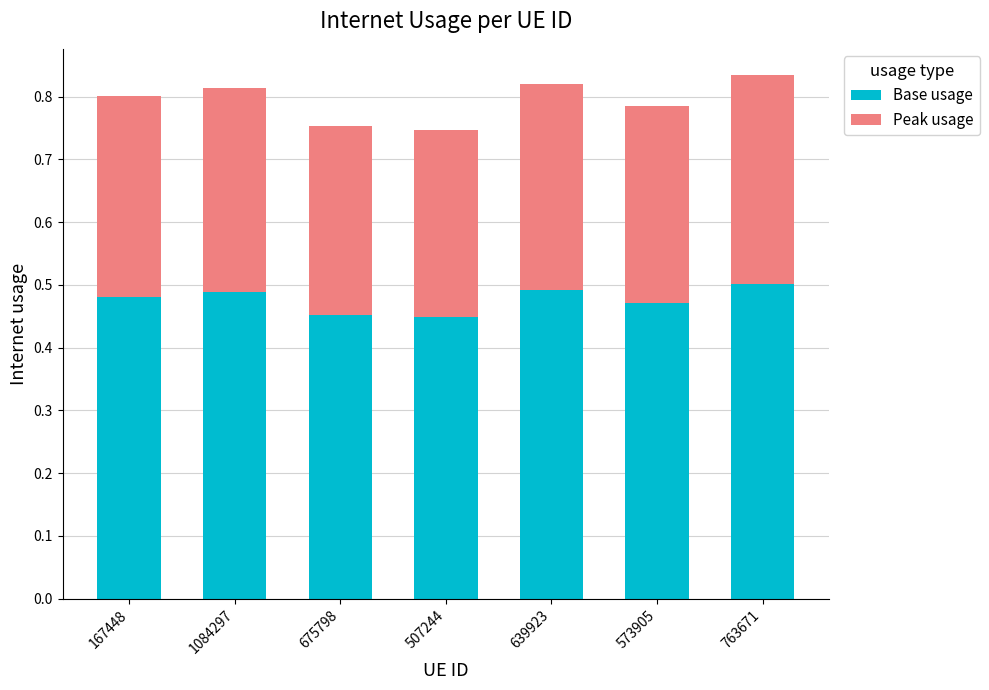

The Base usage series shows 0.5 at 639923. True or false?

True